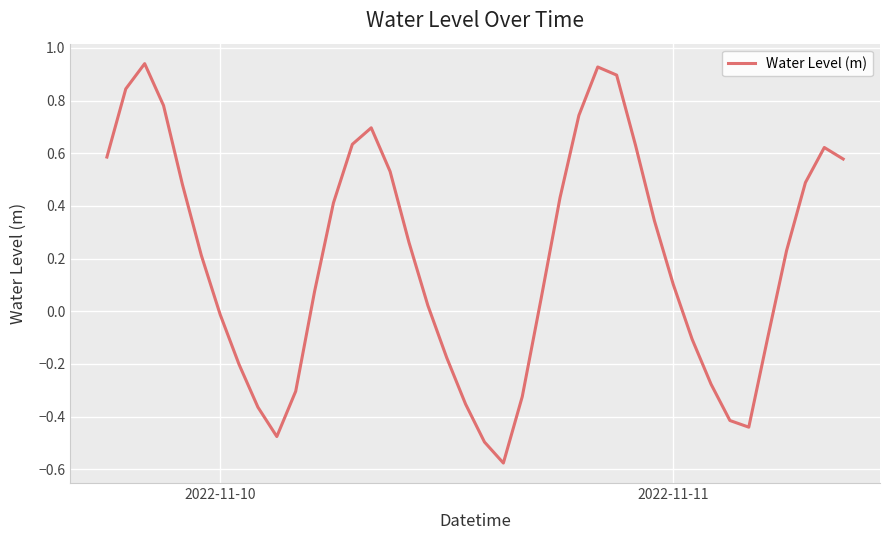

What is the difference between the maximum and minimum values?

1.5